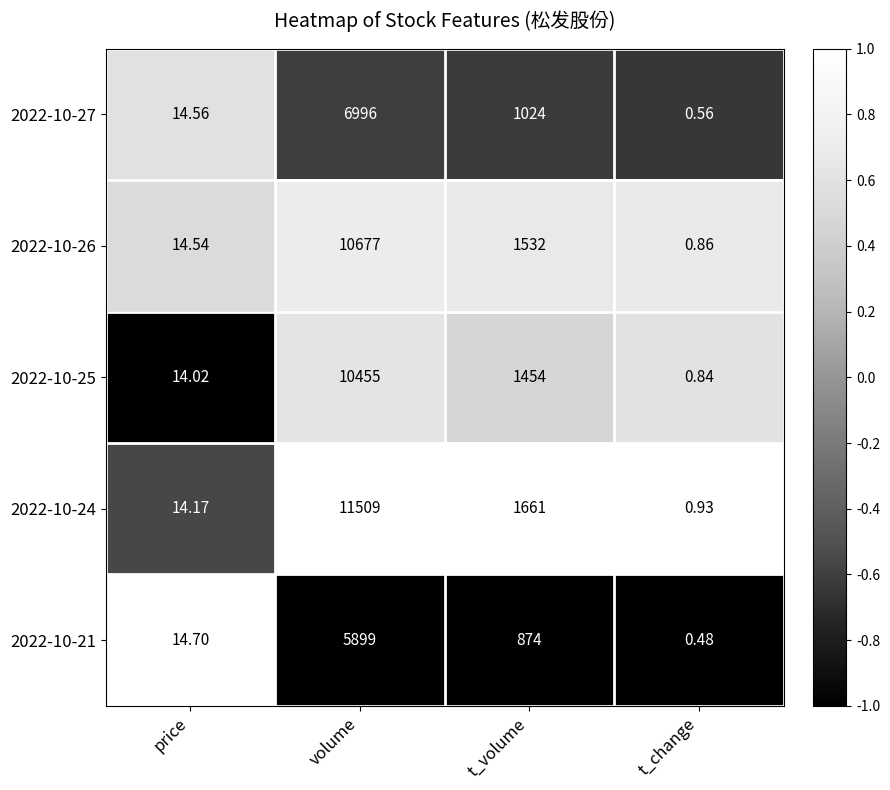

What is the total value across all series at t_volume?

6545.0